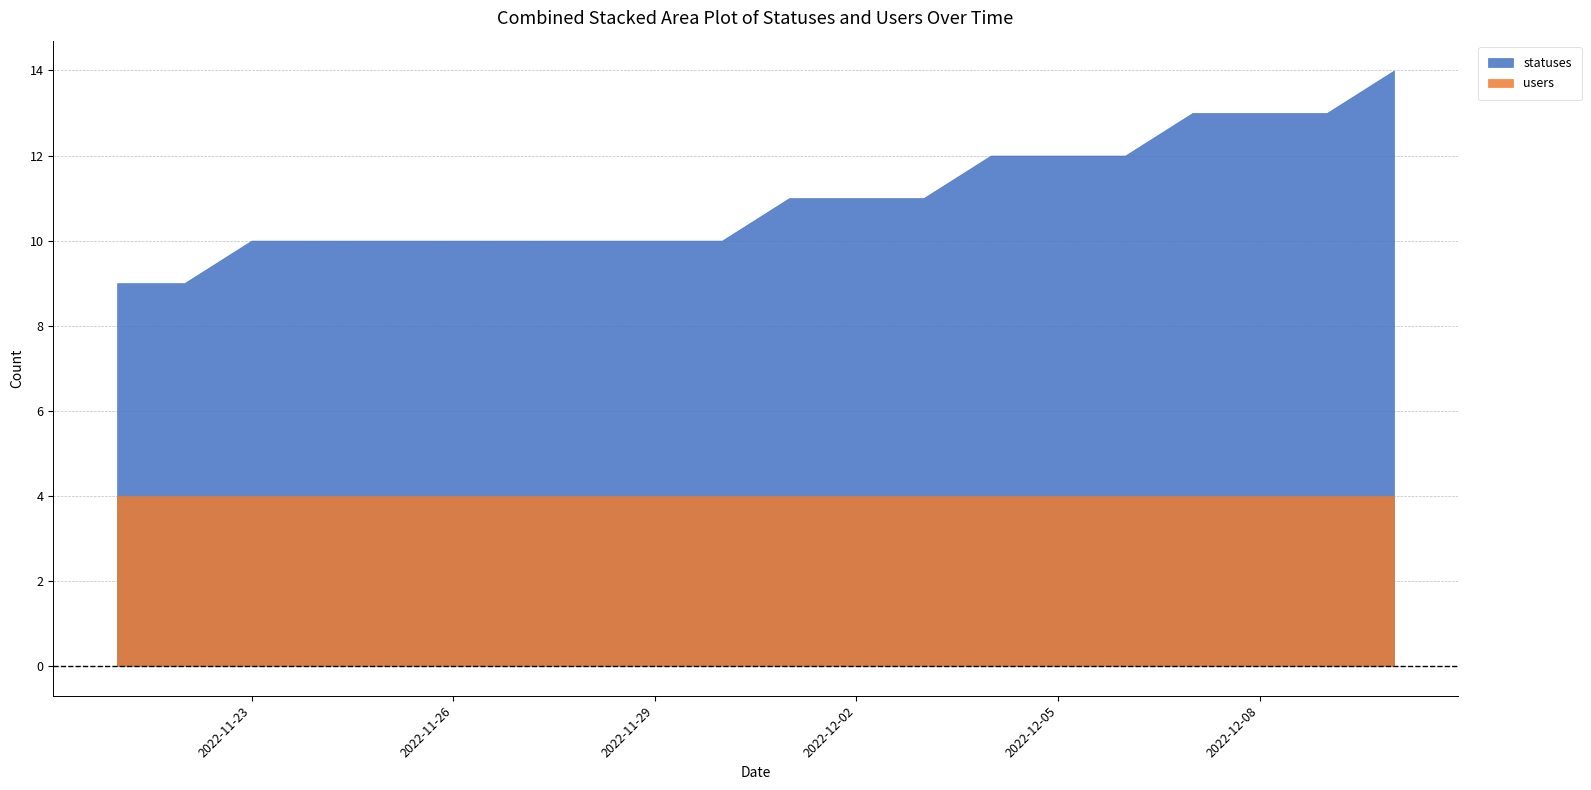

What is the average value of the users series?

4